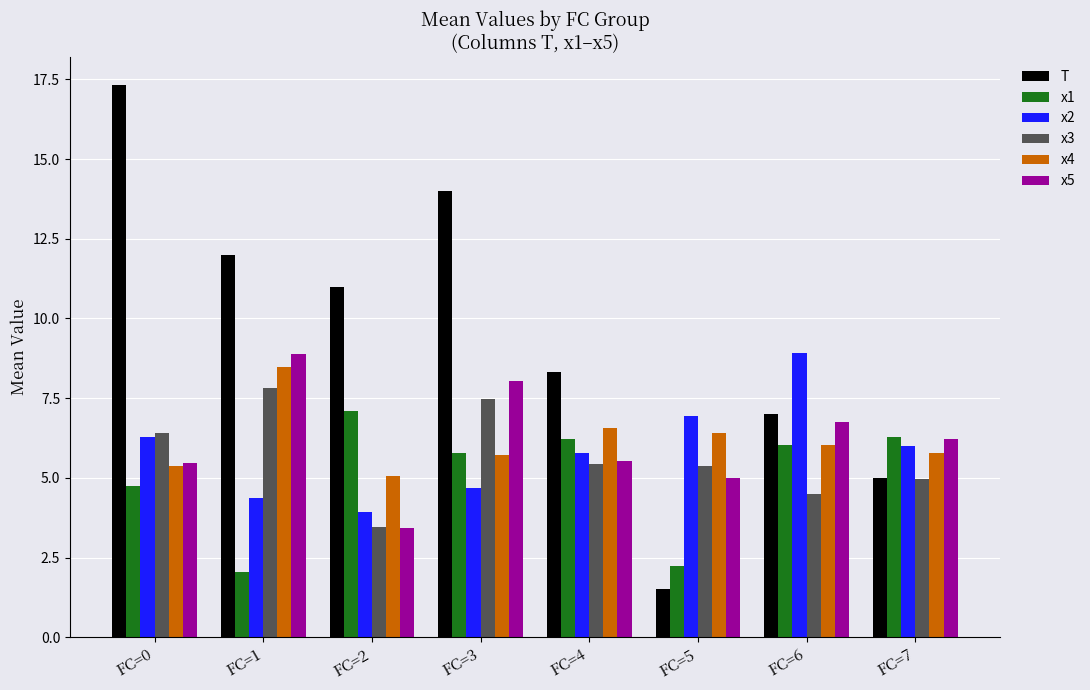

At which label is x3 closest to 5?

FC=7